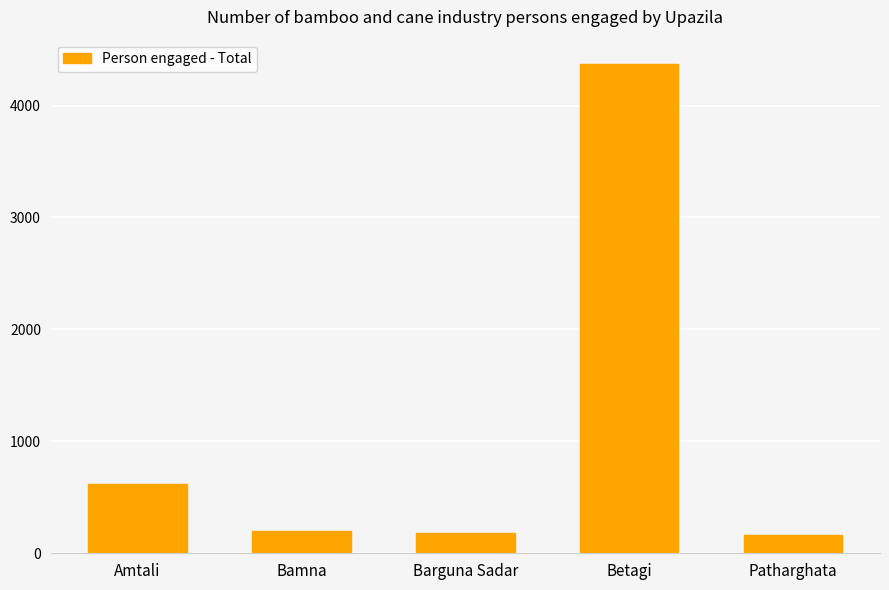

The value at Betagi is 6481. True or false?

False